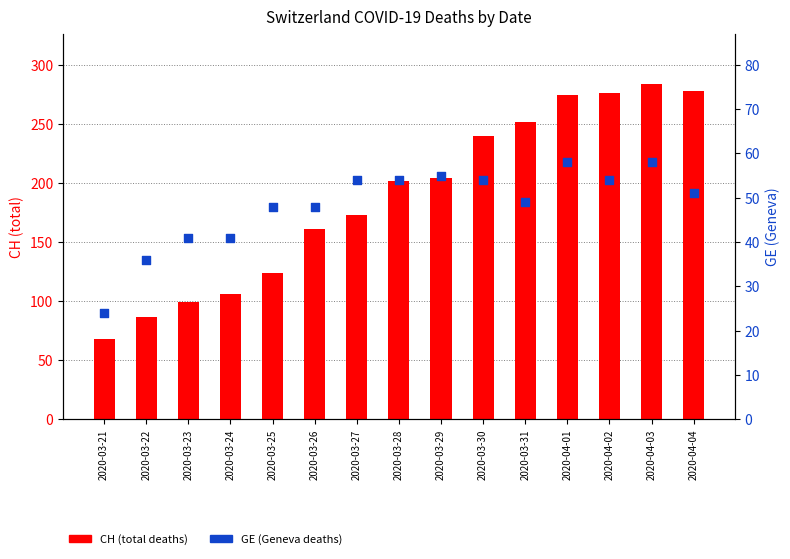

What is the total value across all series at 2020-04-03?

342